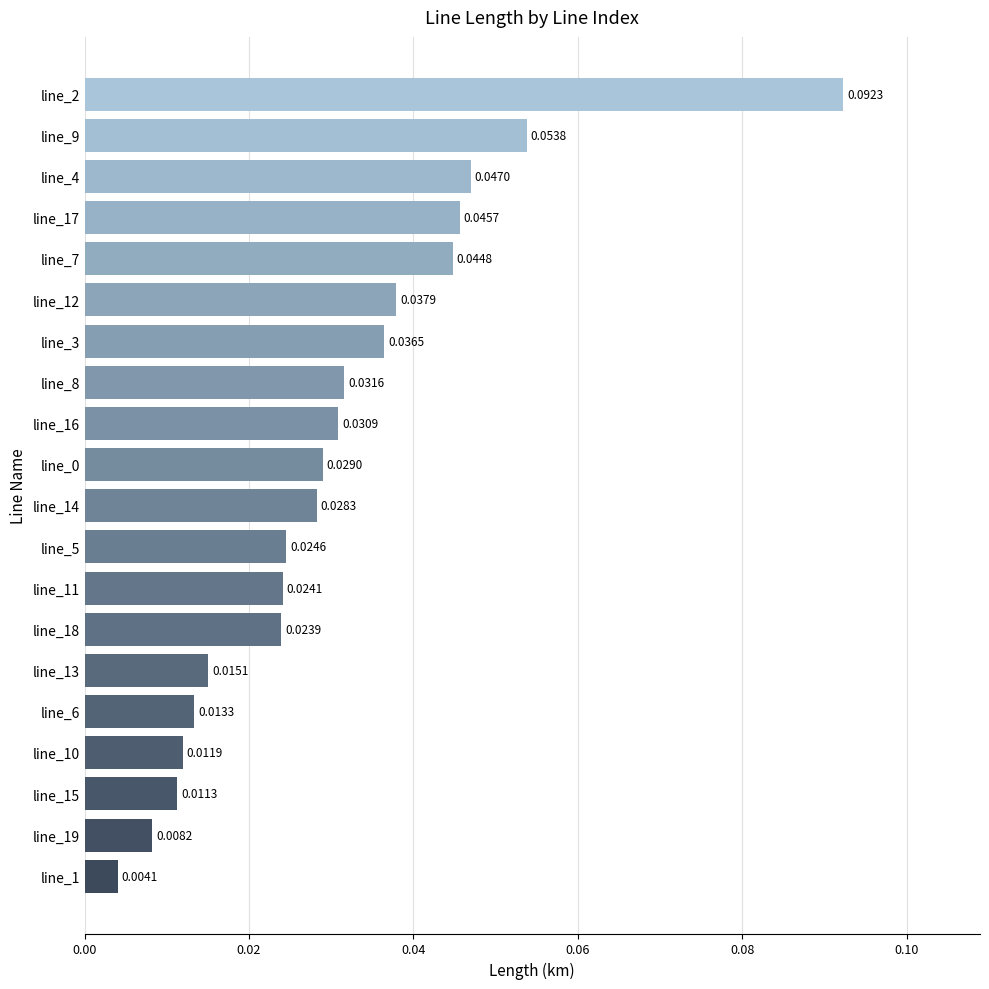

Between line_16 and line_0, which is larger?

line_16